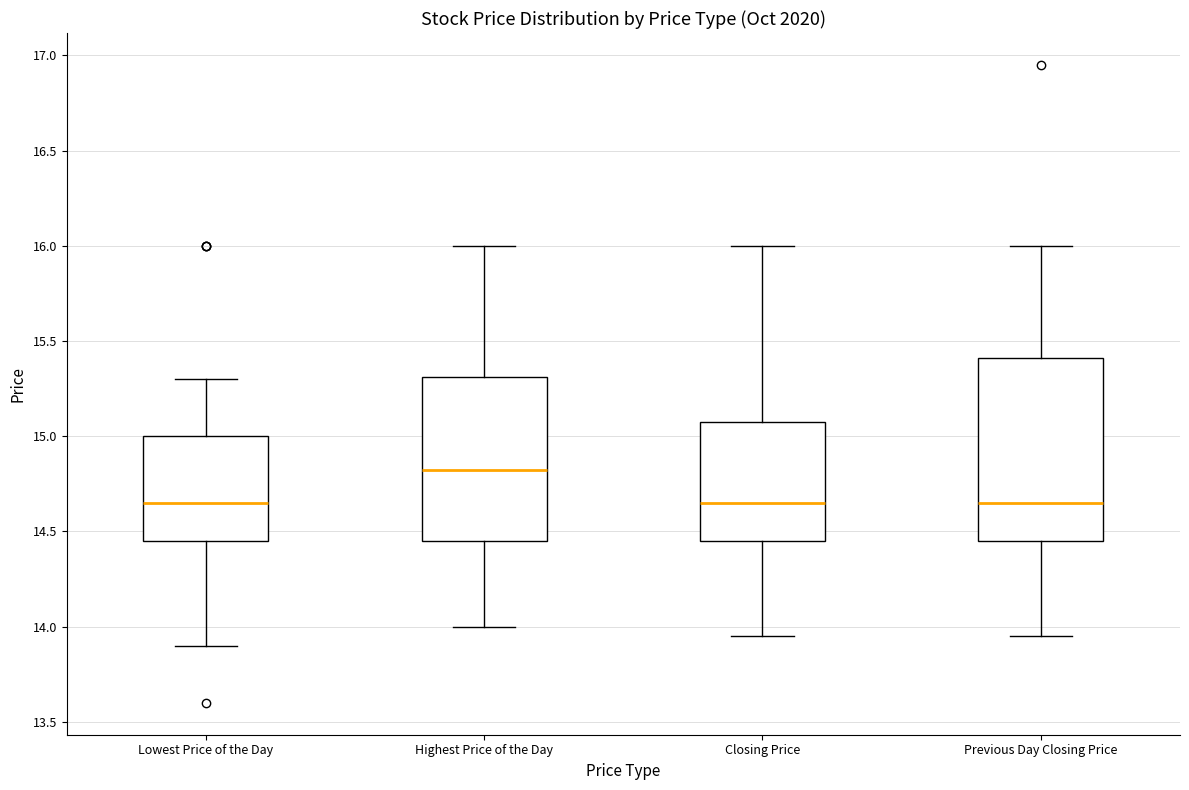

Reading left to right, transcribe this box plot: for each box, give where its median line is, the range the box spans, and where its two whiskers end, as read against the y-axis. The values are not printed on the chart, so give them approximately, as read against the axis.

Lowest Price of the Day: median 14.65, box 14.45 to 15.00, whiskers 13.90 to 15.30
Highest Price of the Day: median 14.85, box 14.45 to 15.30, whiskers 14.00 to 16.00
Closing Price: median 14.65, box 14.45 to 15.10, whiskers 13.95 to 16.00
Previous Day Closing Price: median 14.65, box 14.45 to 15.40, whiskers 13.95 to 16.00